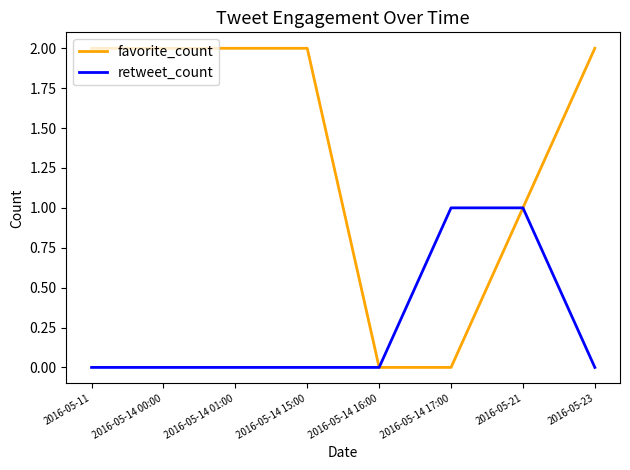

Rank the series at 2016-05-14 15:00 from highest to lowest value.

favorite_count, retweet_count